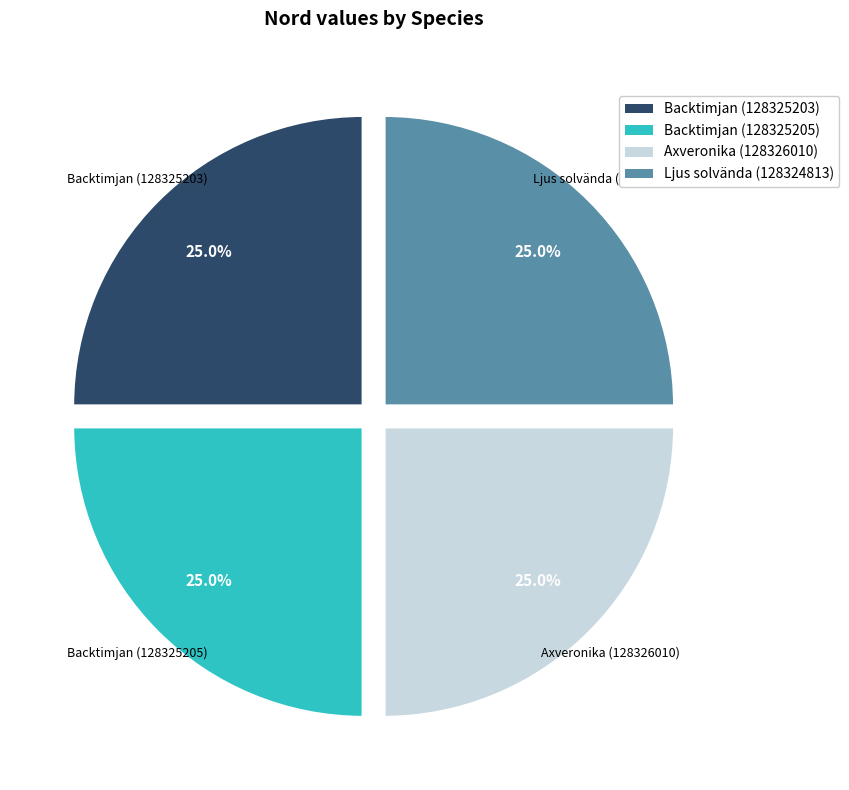

Count the number of slices in the pie.

4